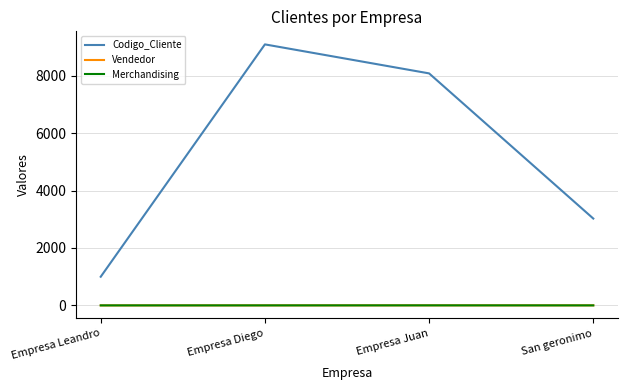

Which series has the largest total across all categories?

Codigo_Cliente